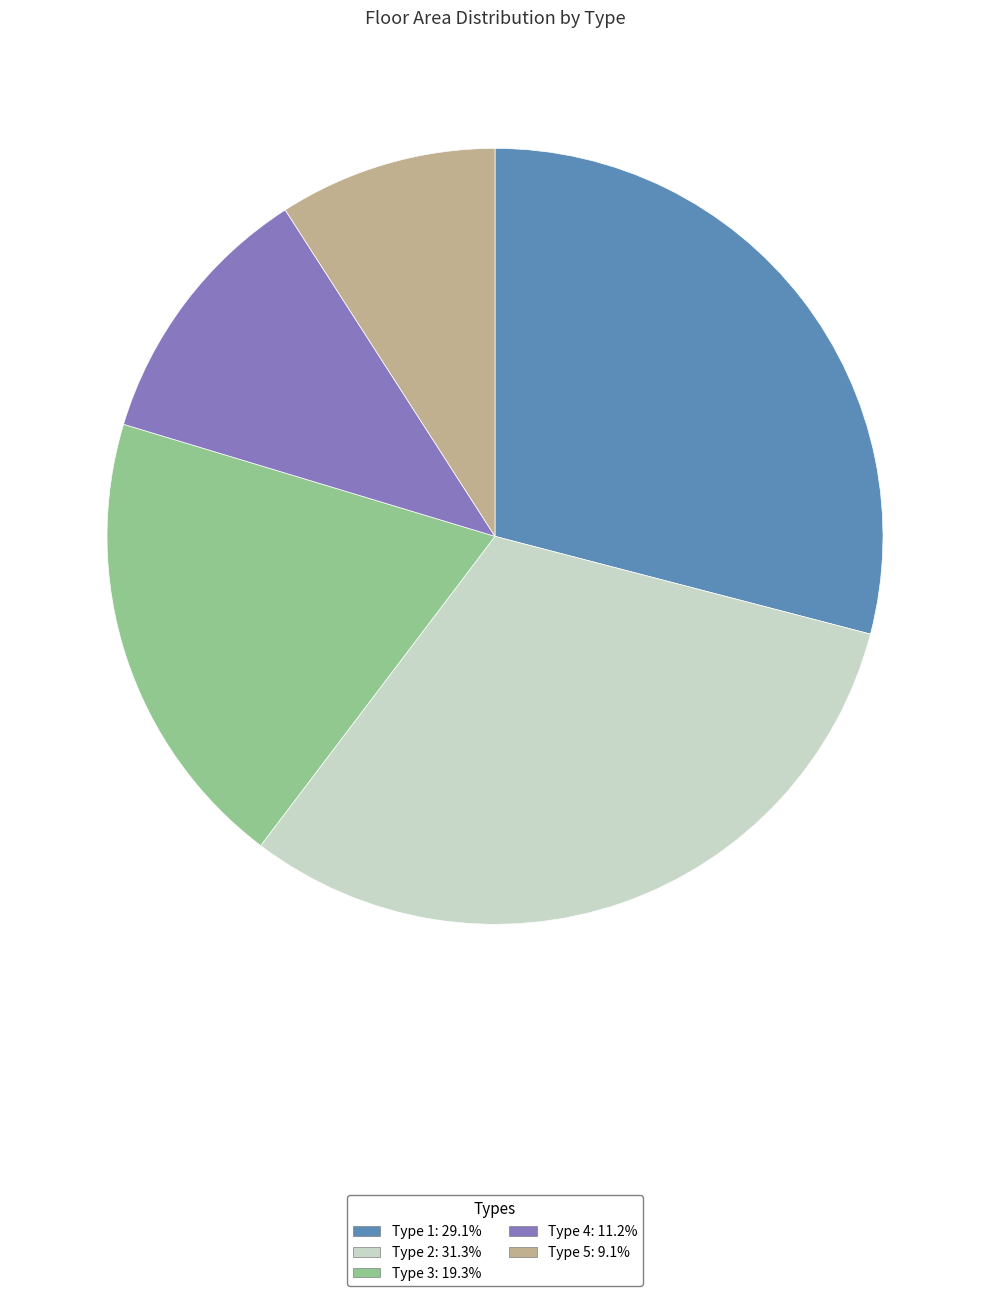

Is there any slice that represents more than half of the pie?

No